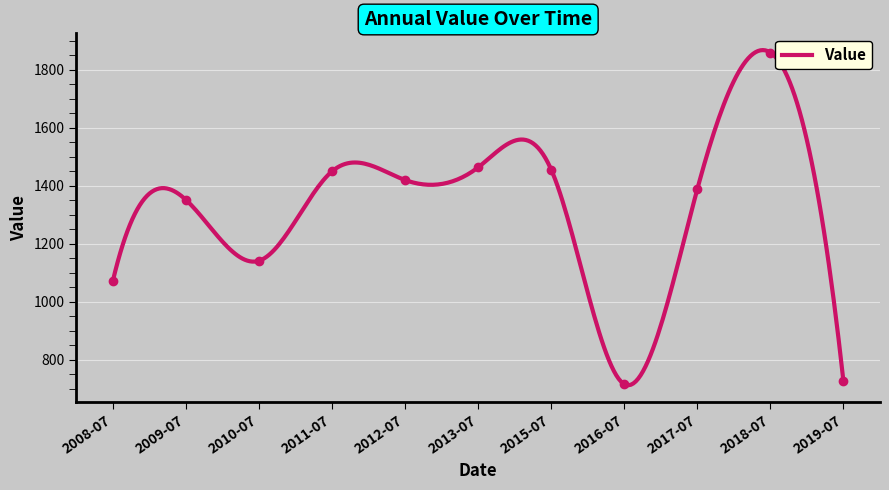

What is the lowest value of the Value series?

713.0